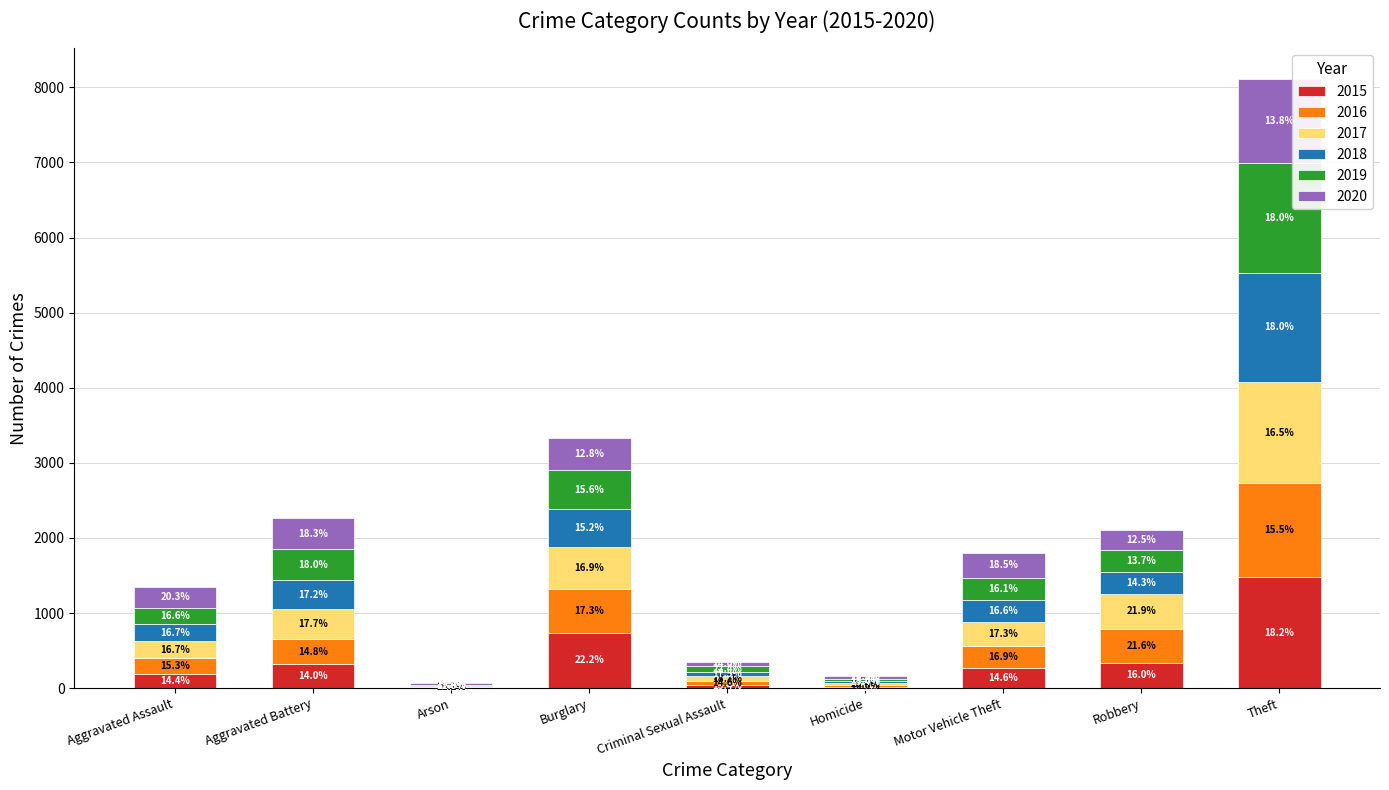

The 2017 series shows 400 at Aggravated Battery. True or false?

True